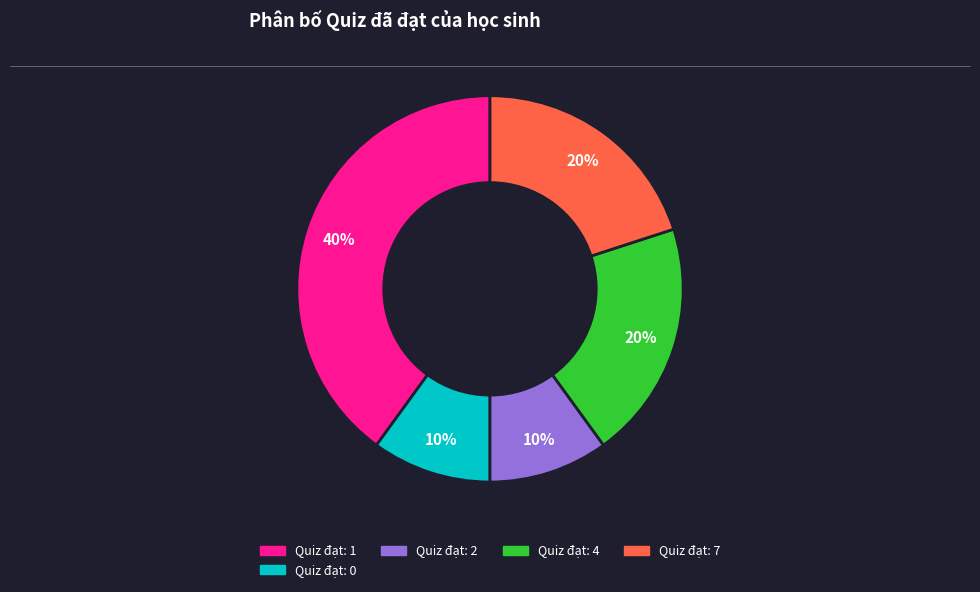

To the nearest percent, what is the average slice percentage?

20%